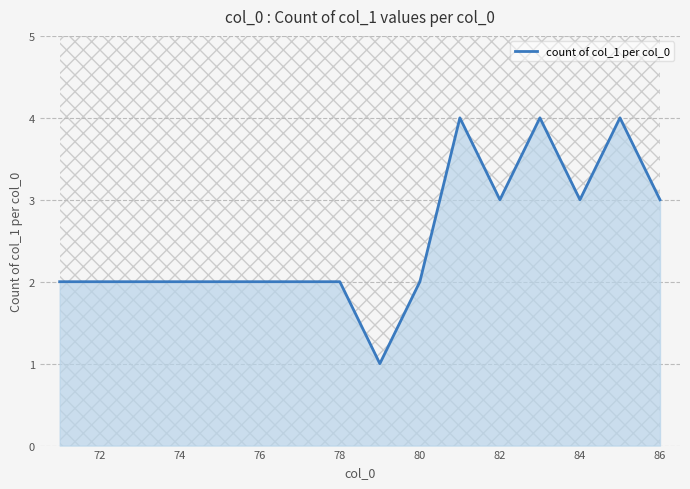

The count of col_1 per col_0 series shows 3 at 82. True or false?

True